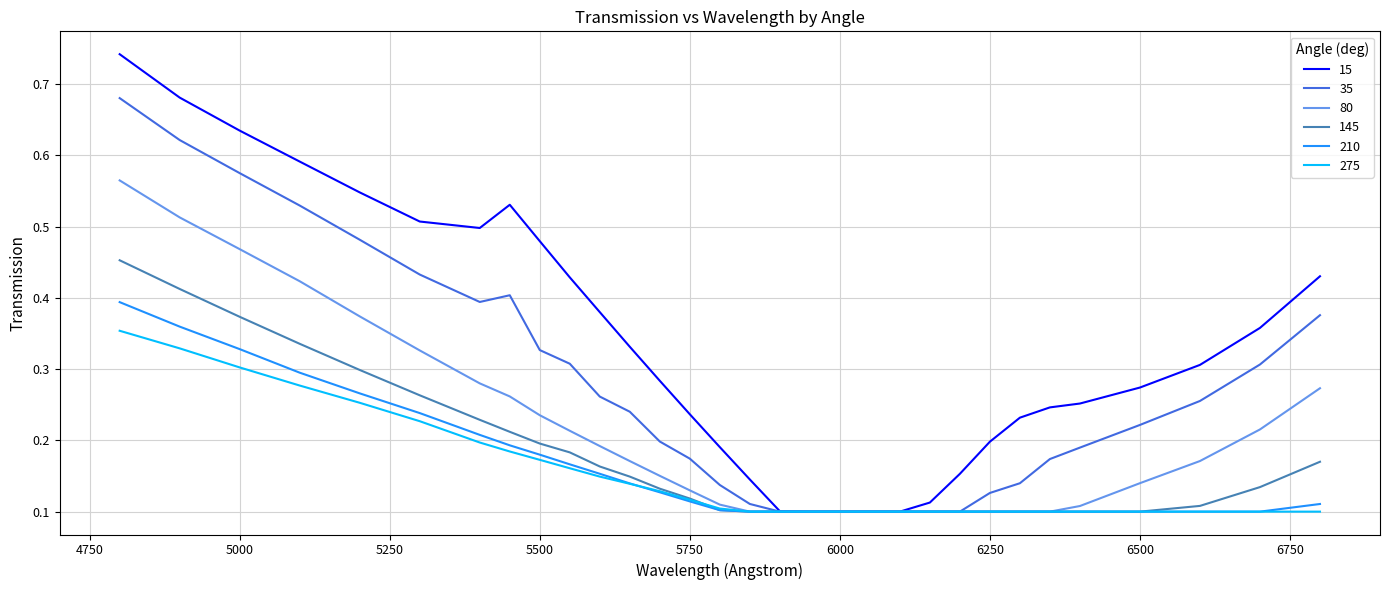

Does the chart display data point markers on the line(s)?

No